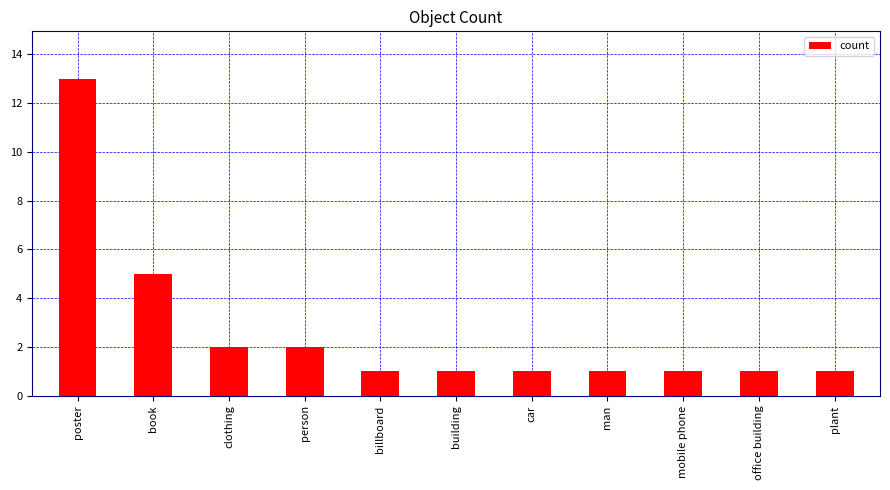

What is the ratio of the value at plant to the value at office building?

1.0